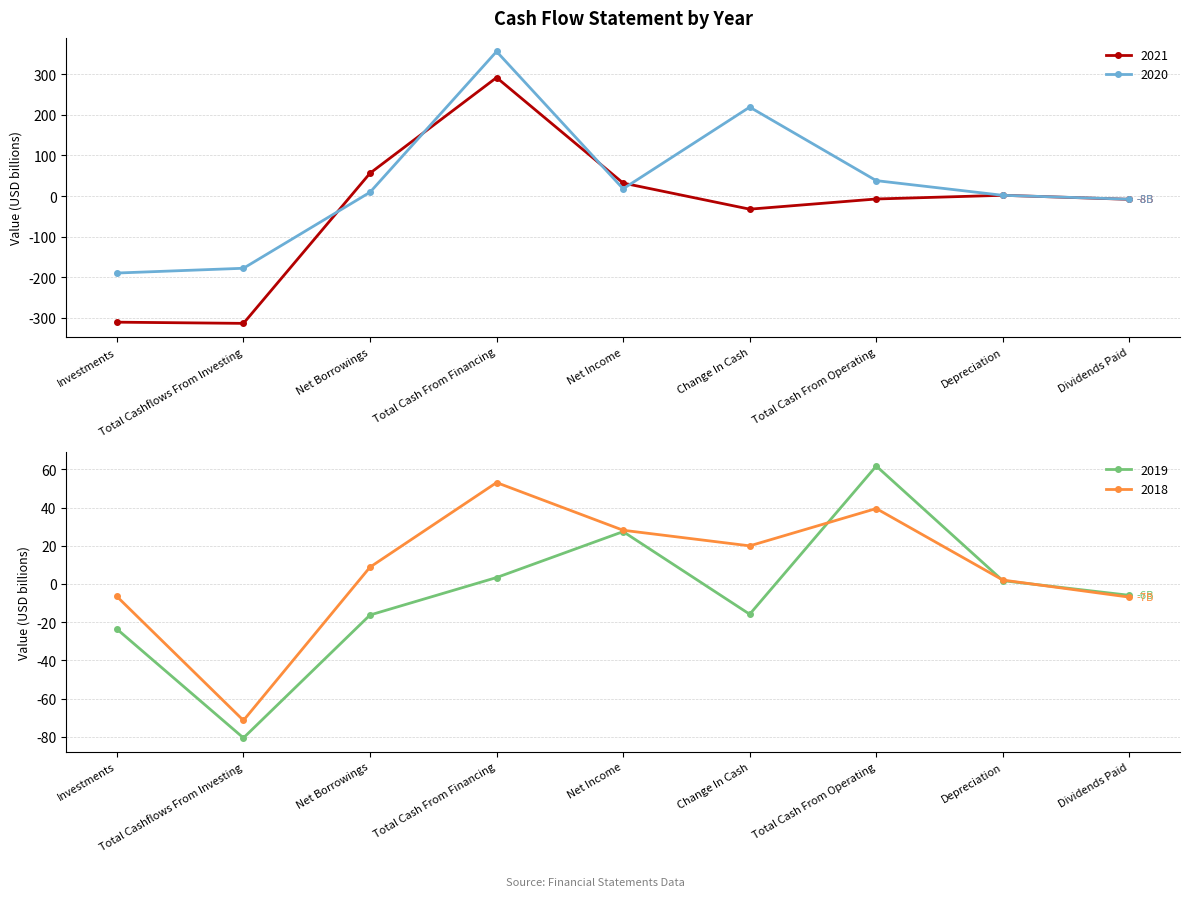

At which label is 2020 closest to 83?

Total Cash From Operating